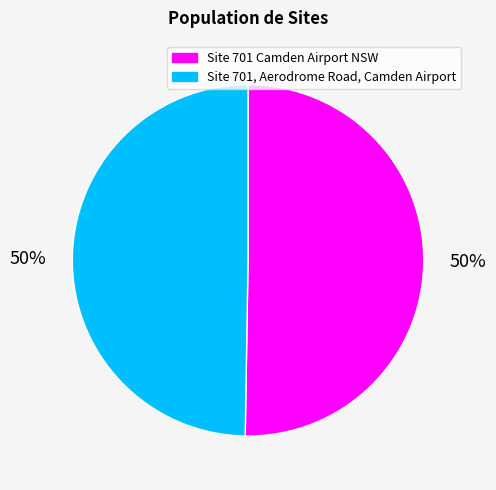

Is it true that Site 701 Camden Airport NSW is 50% of the pie?

True